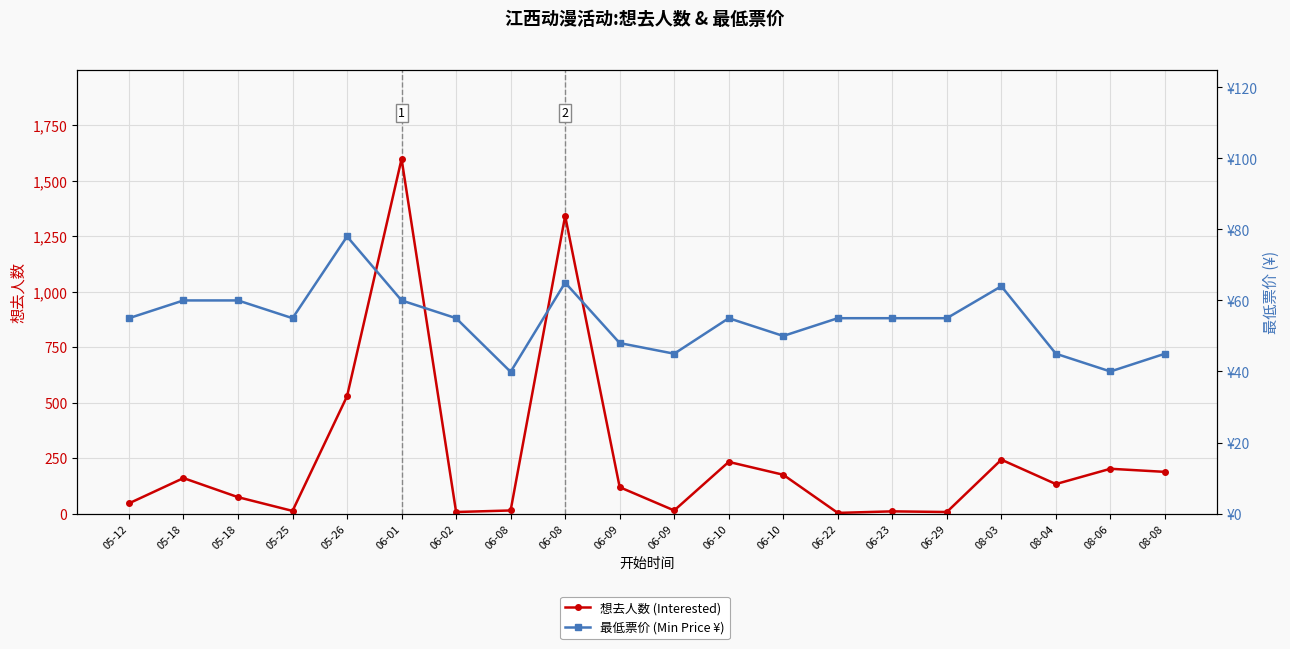

What is the average value of the 想去人数 (Interested) series?

255.5